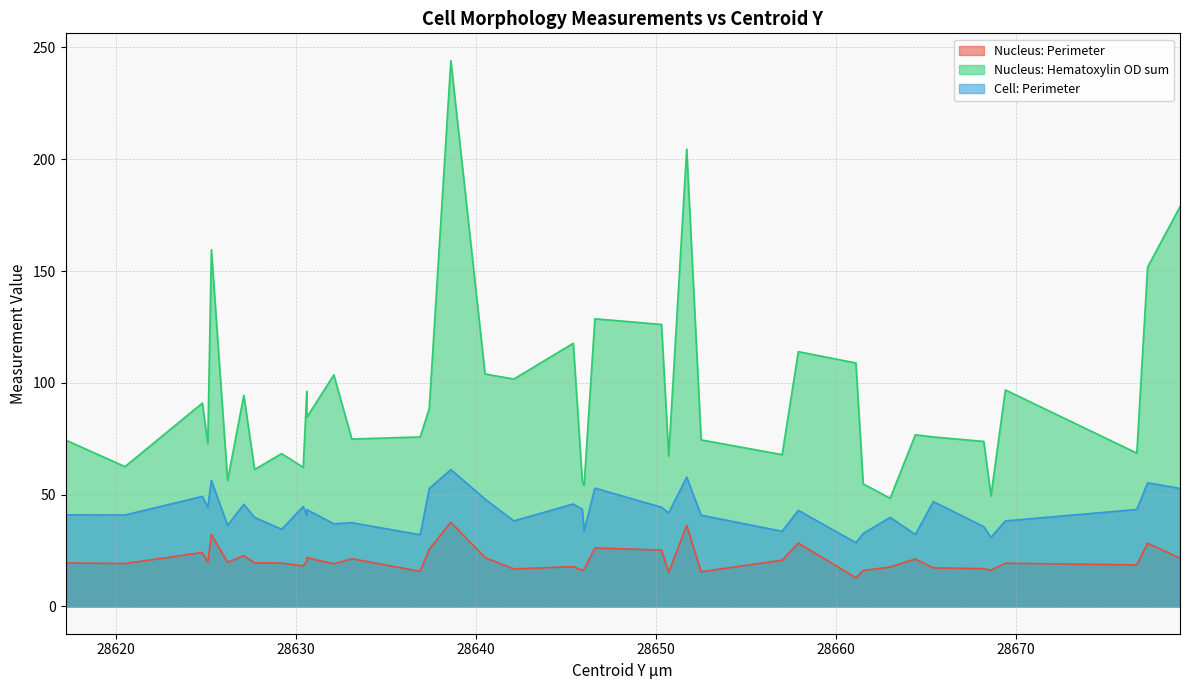

True or false: Nucleus: Hematoxylin OD sum has a value of 104.0 at 28640.5.

True